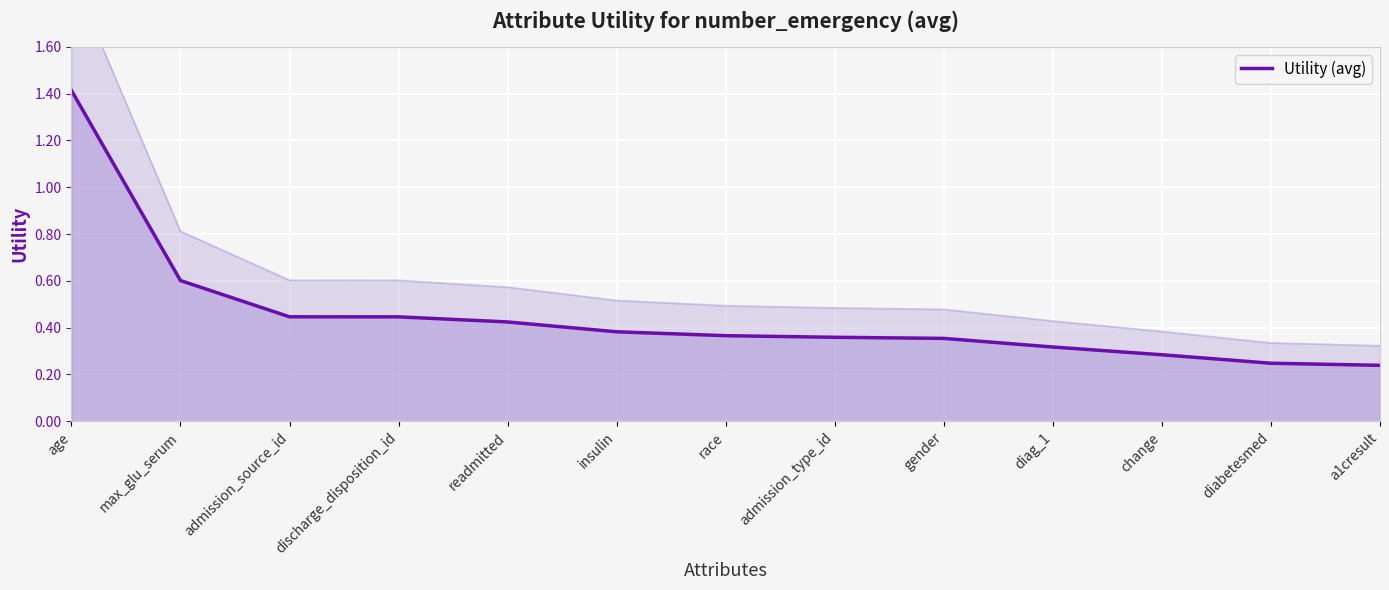

What is the difference between the second highest and minimum values?

0.4